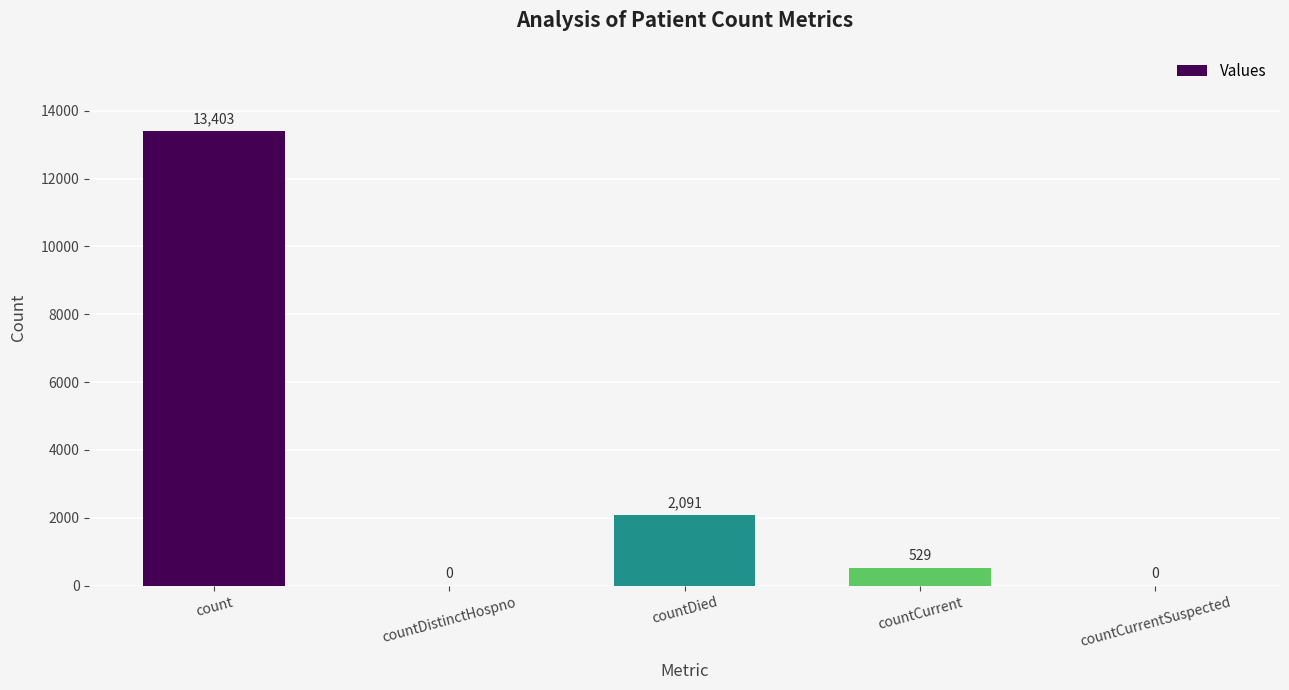

What is the change in value from countCurrent to countCurrentSuspected?

-529